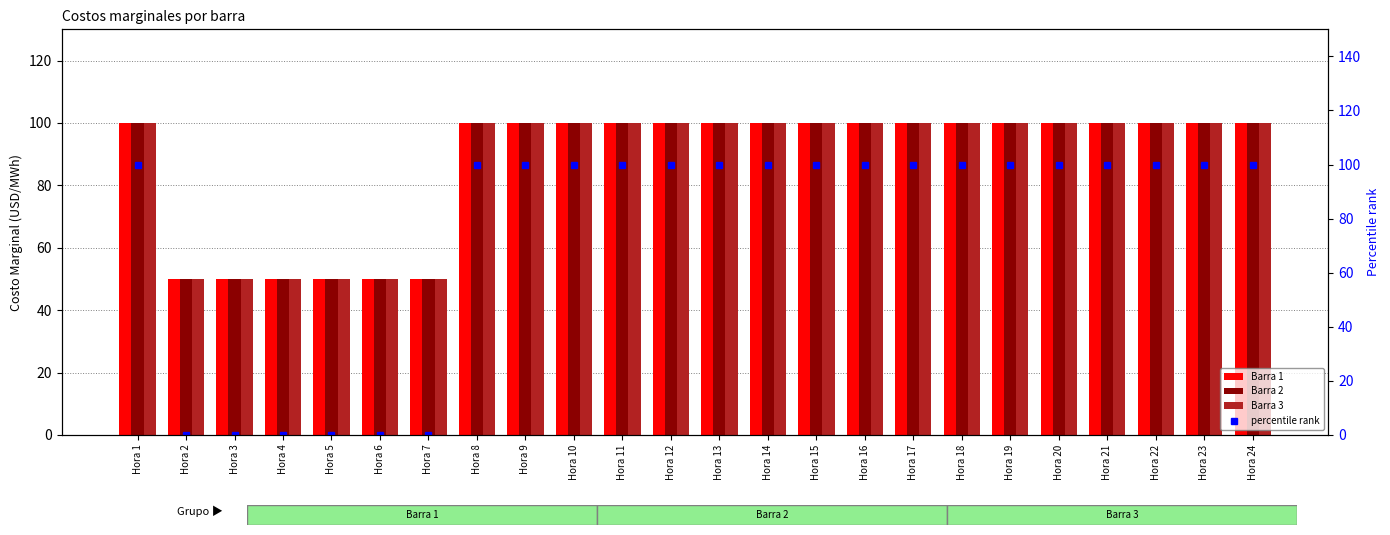

Reading left to right, extract all data points from this chart.

Barra 1: 100	50	50	50	50	50	50	100	100	100	100	100	100	100	100	100	100	100	100	100	100	100	100	100
Barra 2: 100	50	50	50	50	50	50	100	100	100	100	100	100	100	100	100	100	100	100	100	100	100	100	100
Barra 3: 100	50	50	50	50	50	50	100	100	100	100	100	100	100	100	100	100	100	100	100	100	100	100	100
percentile rank: 100	0	0	0	0	0	0	100	100	100	100	100	100	100	100	100	100	100	100	100	100	100	100	100